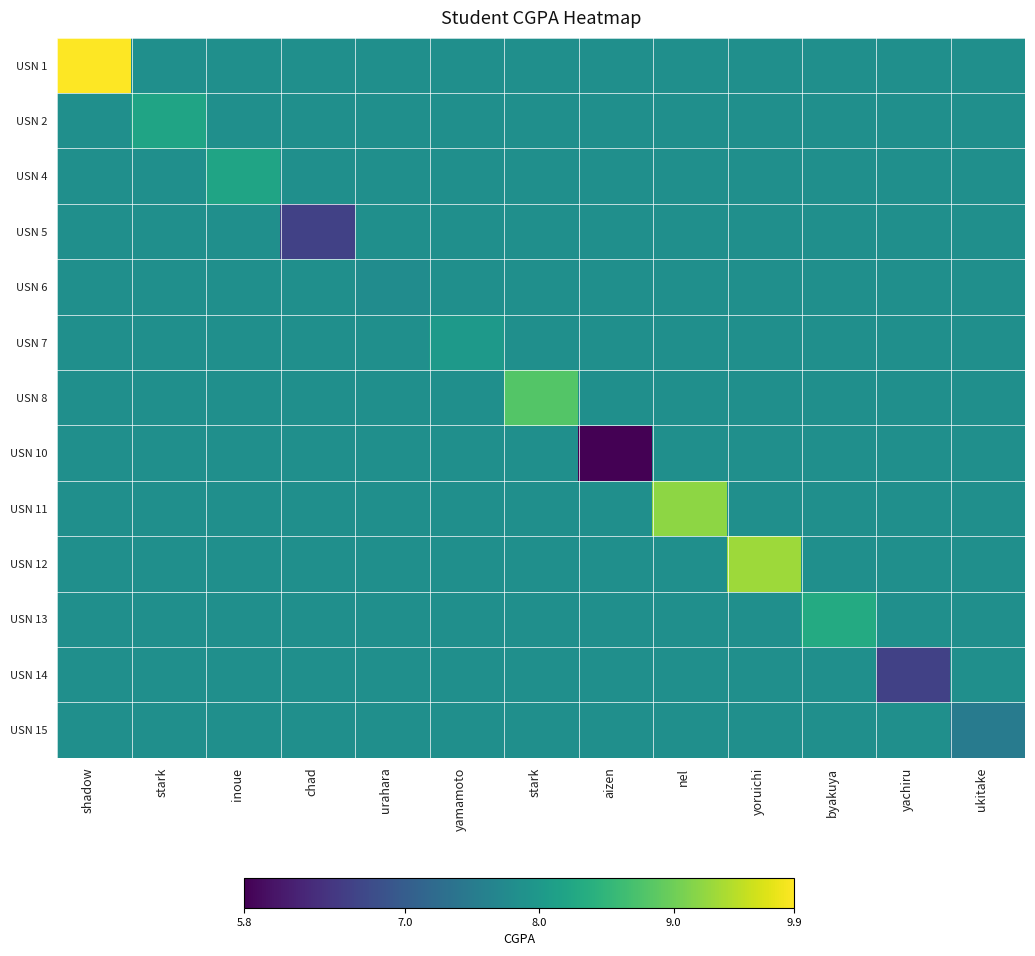

What is the total value across all series at aizen?

100.0